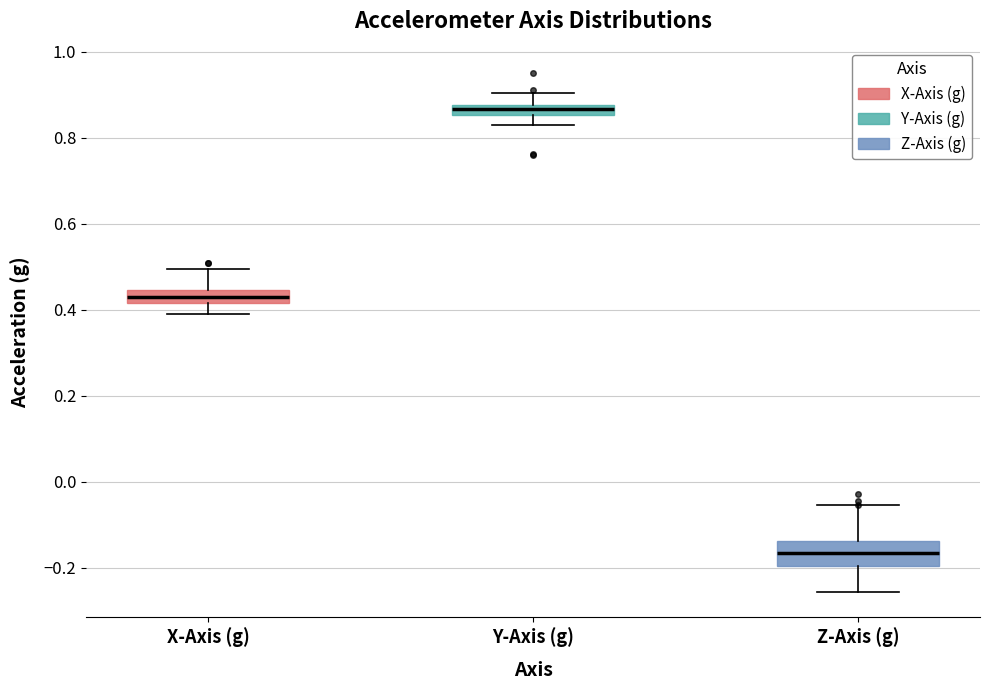

Which box's median line is the highest?

Y-Axis (g)